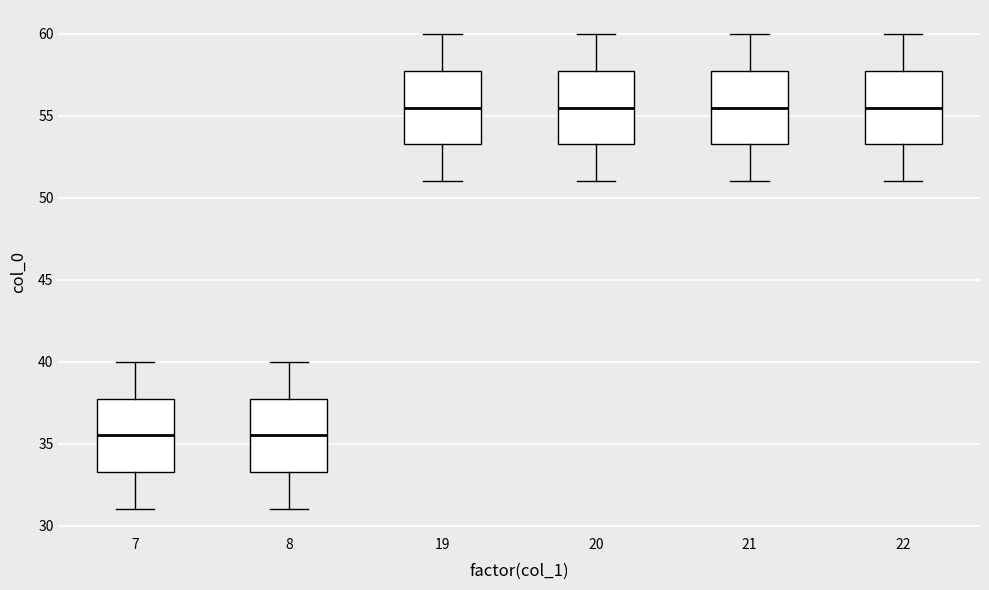

Reading left to right, transcribe this box plot: for each box, give where its median line is, the range the box spans, and where its two whiskers end, as read against the y-axis. The values are not printed on the chart, so give them approximately, as read against the axis.

7: median 35.5, box 33.5 to 38.0, whiskers 31.0 to 40.0
8: median 35.5, box 33.5 to 38.0, whiskers 31.0 to 40.0
19: median 55.5, box 53.5 to 58.0, whiskers 51.0 to 60.0
20: median 55.5, box 53.5 to 58.0, whiskers 51.0 to 60.0
21: median 55.5, box 53.5 to 58.0, whiskers 51.0 to 60.0
22: median 55.5, box 53.5 to 58.0, whiskers 51.0 to 60.0